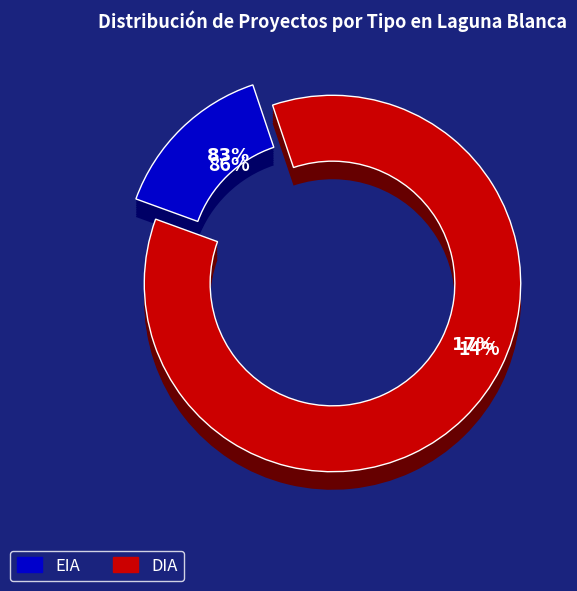

Which category accounts for the majority?

DIA